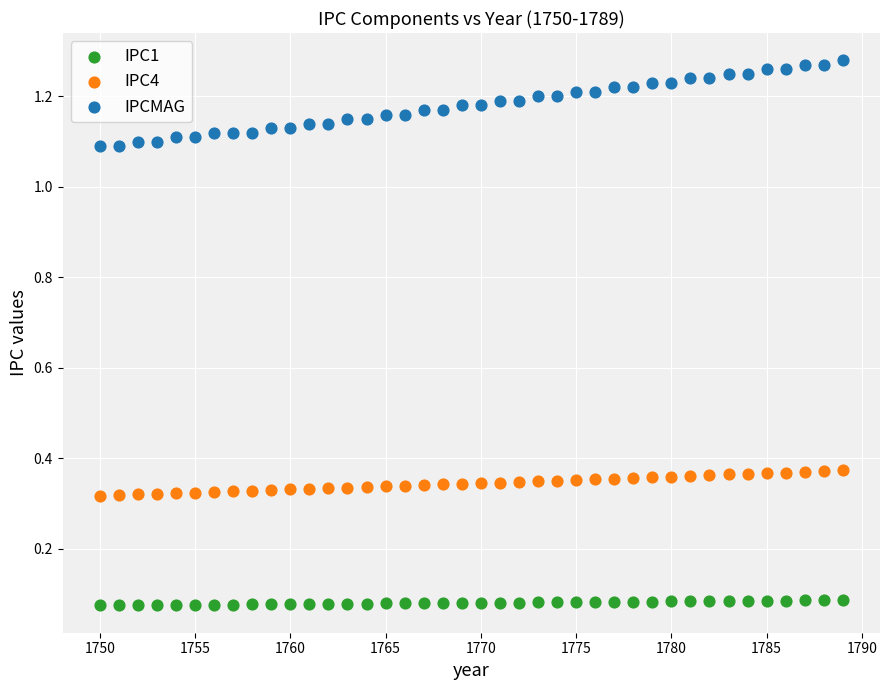

Which series has the largest Y range (max minus min)?

IPCMAG